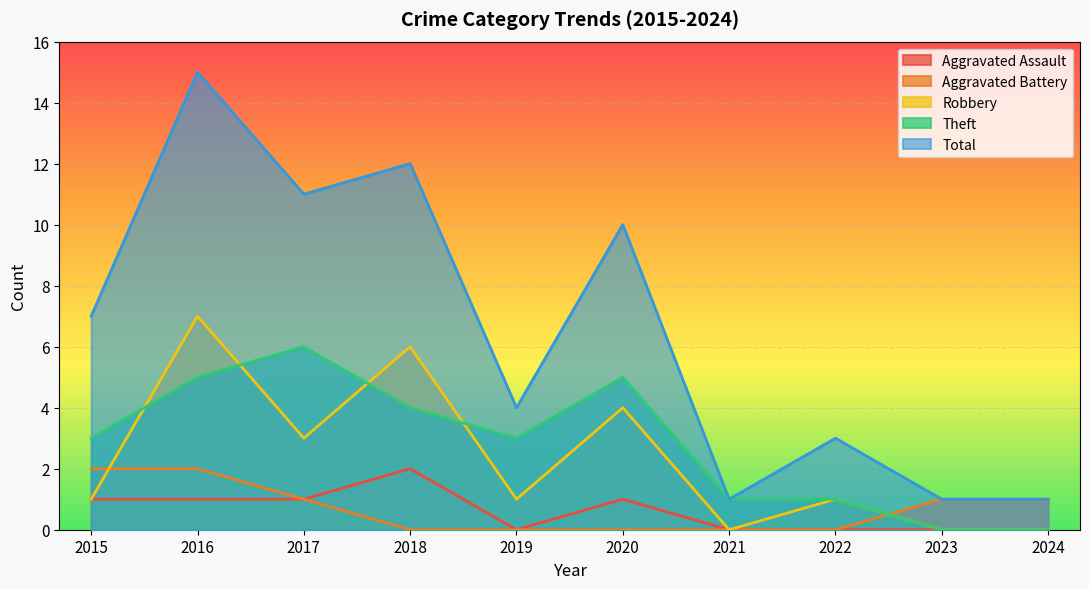

True or false: Aggravated Battery has more than 1 interior local peaks.

False